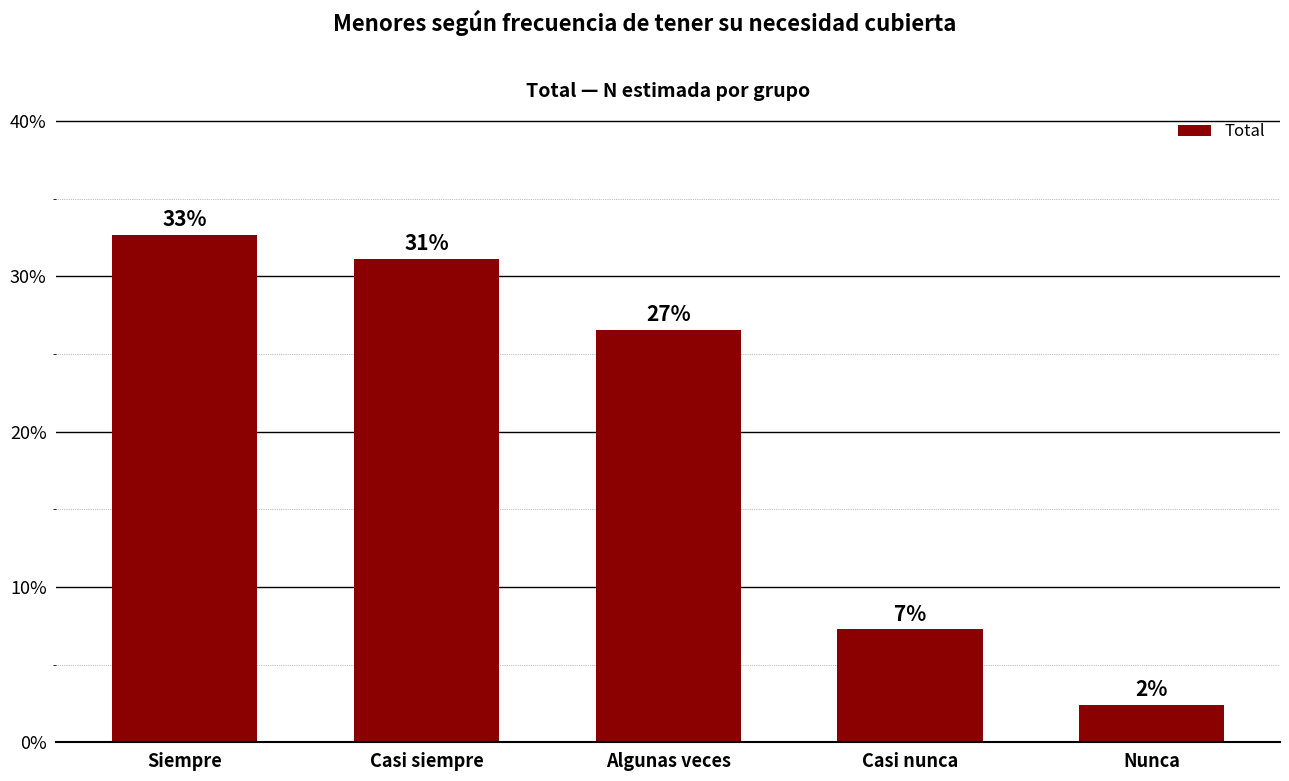

Which category has the highest value across all series?

Siempre